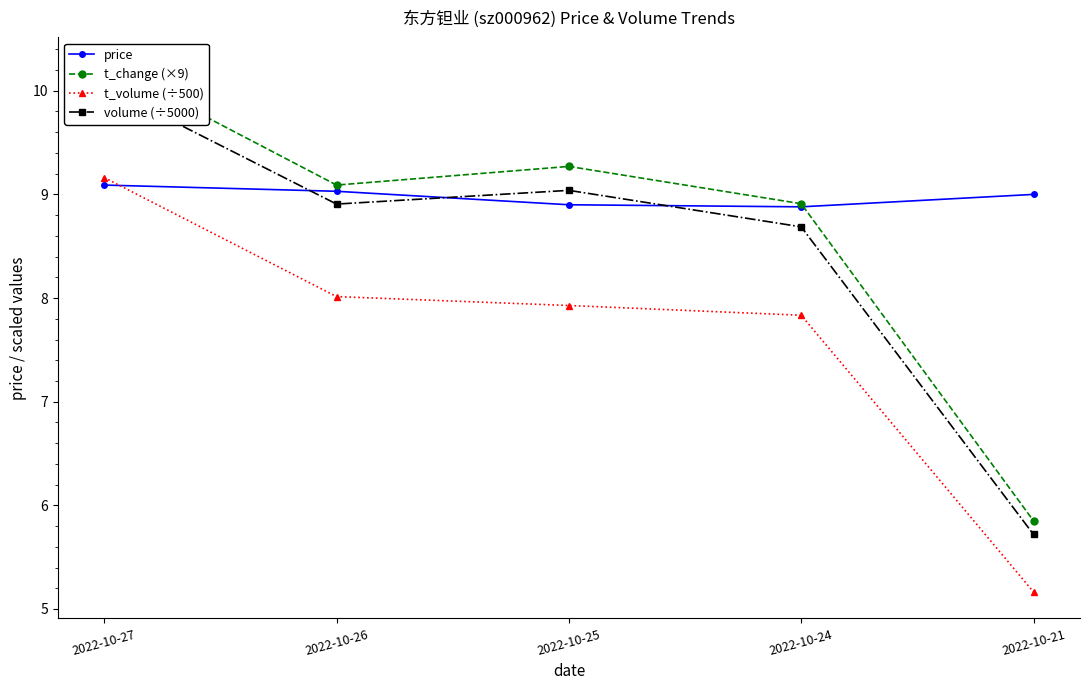

At which label is price closest to 8?

2022-10-24